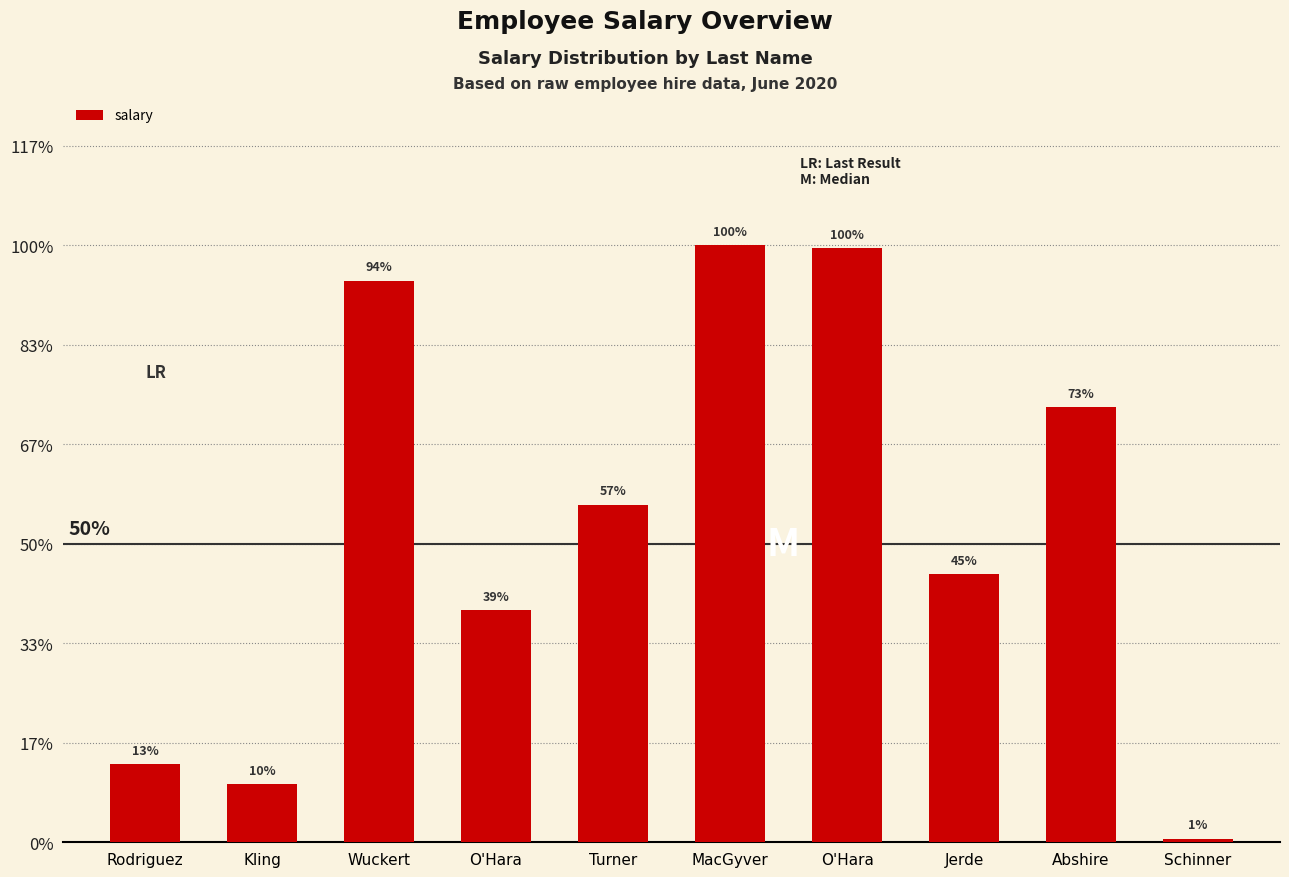

How many values are below 54263?

5